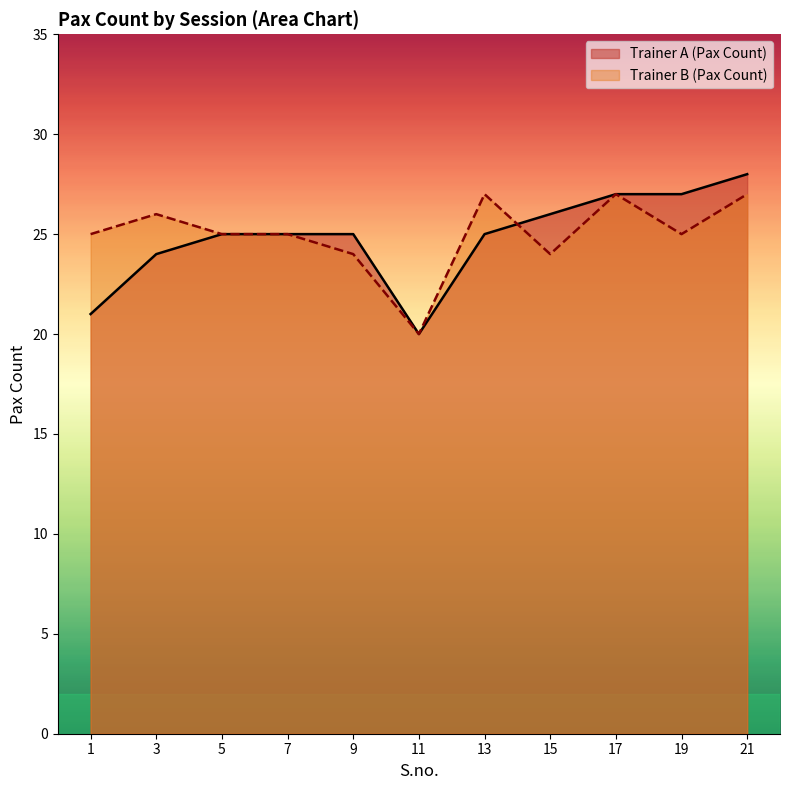

How many lines are shown in the chart?

2